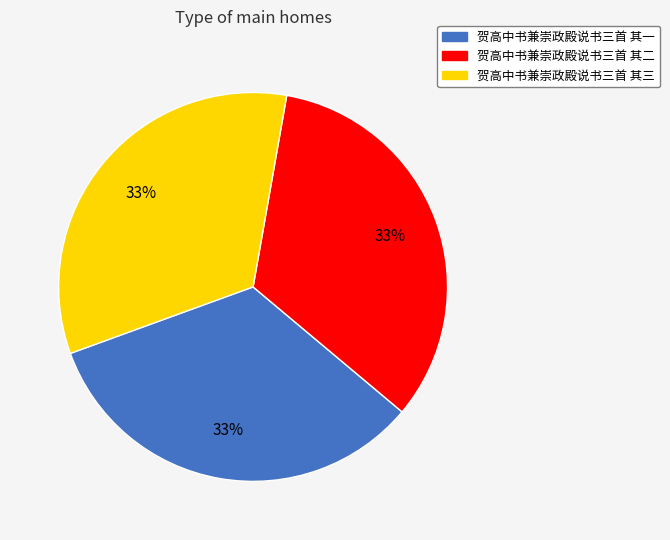

Approximately how many times larger is the value at 贺高中书兼崇政殿说书三首 其二 compared to 贺高中书兼崇政殿说书三首 其三?

1.0